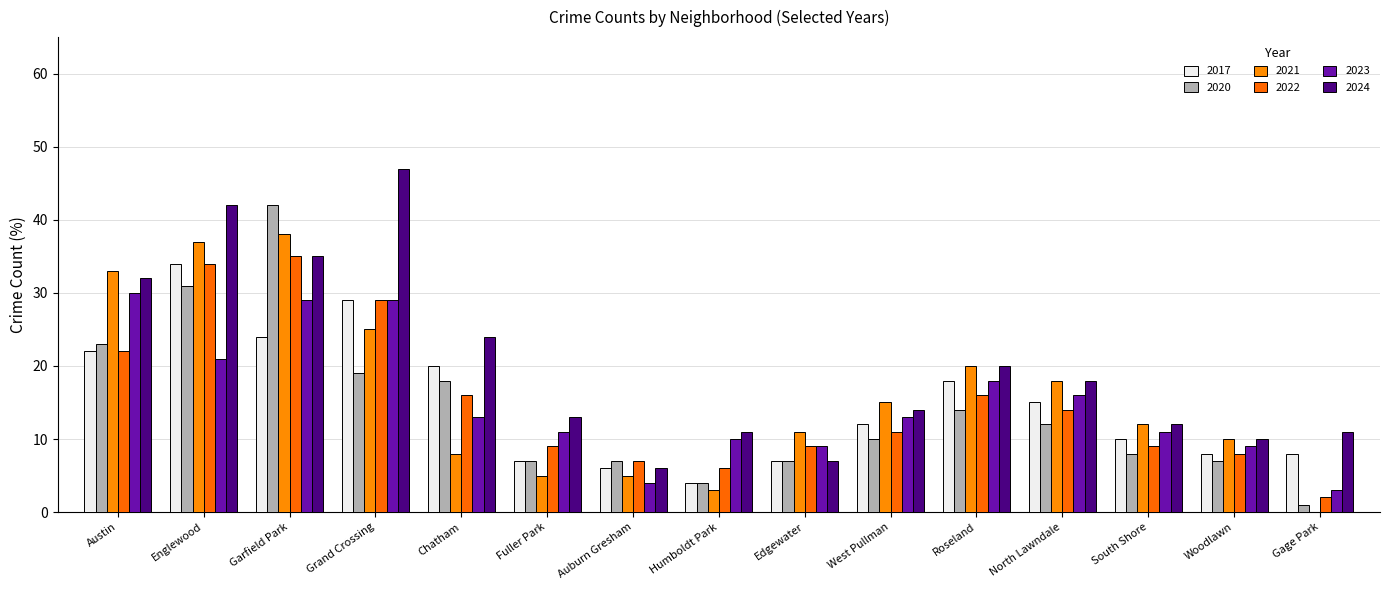

How many distinct data groups are displayed?

6